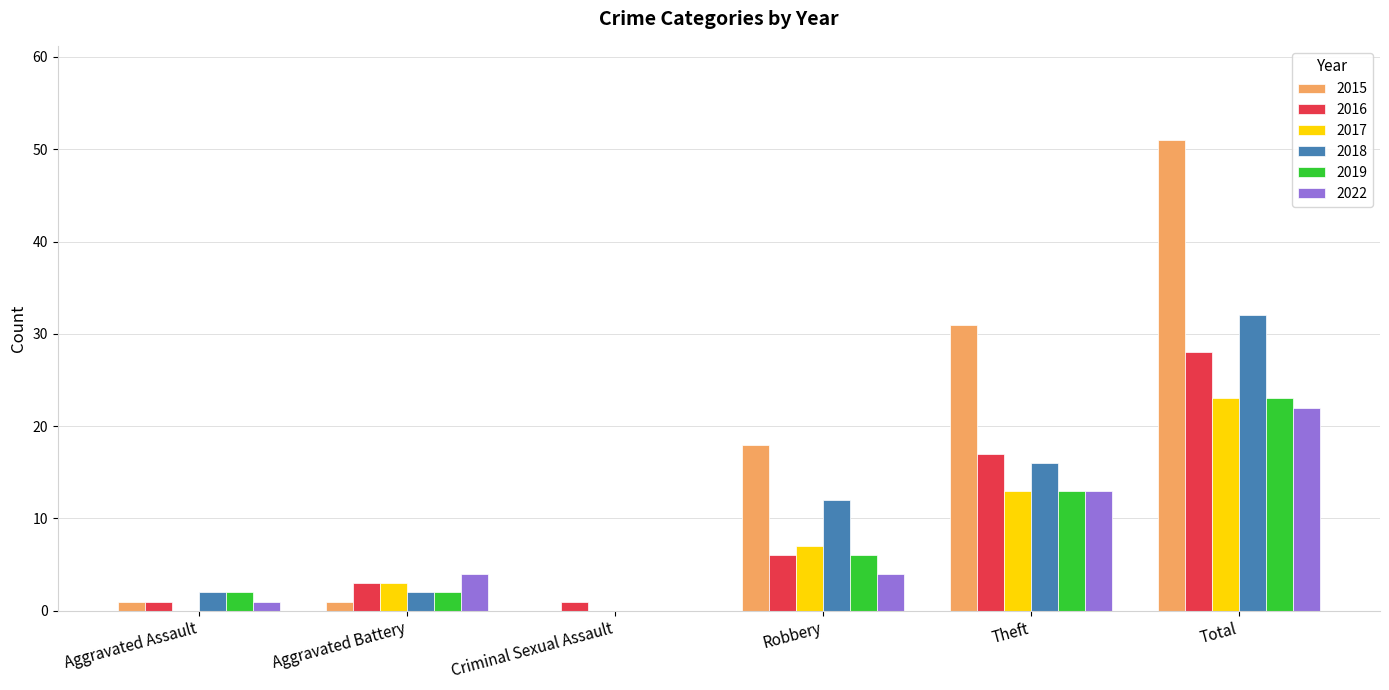

The value of 2017 at Robbery is 11. True or false?

False